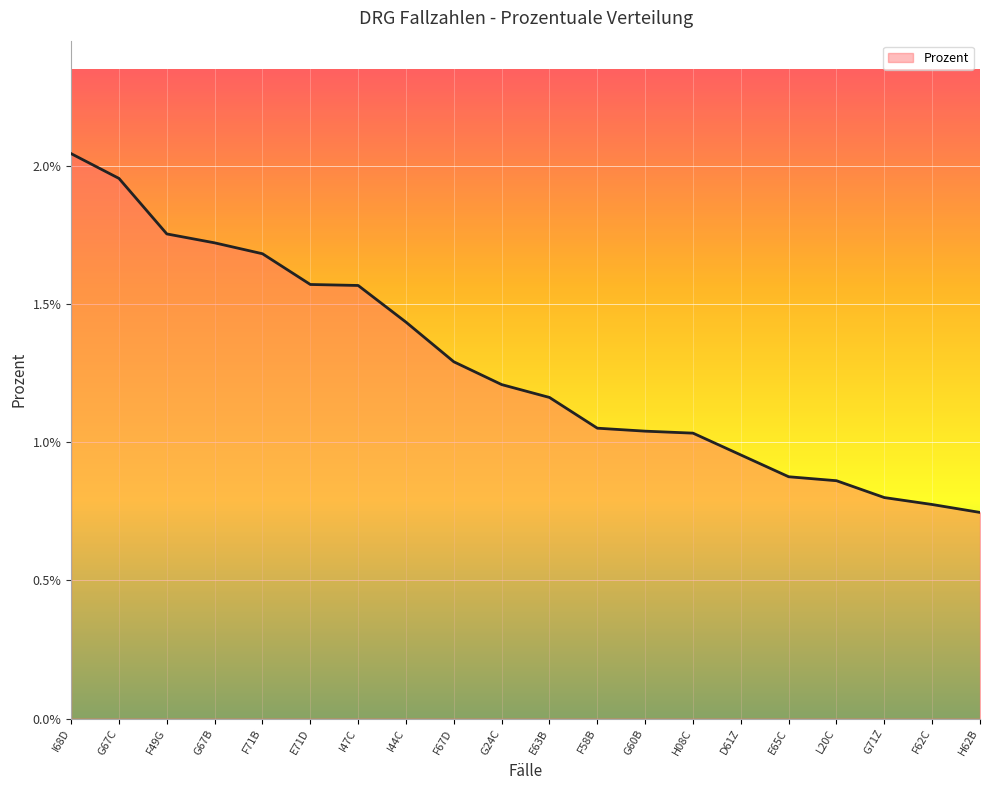

Does the chart display data point markers on the line(s)?

No